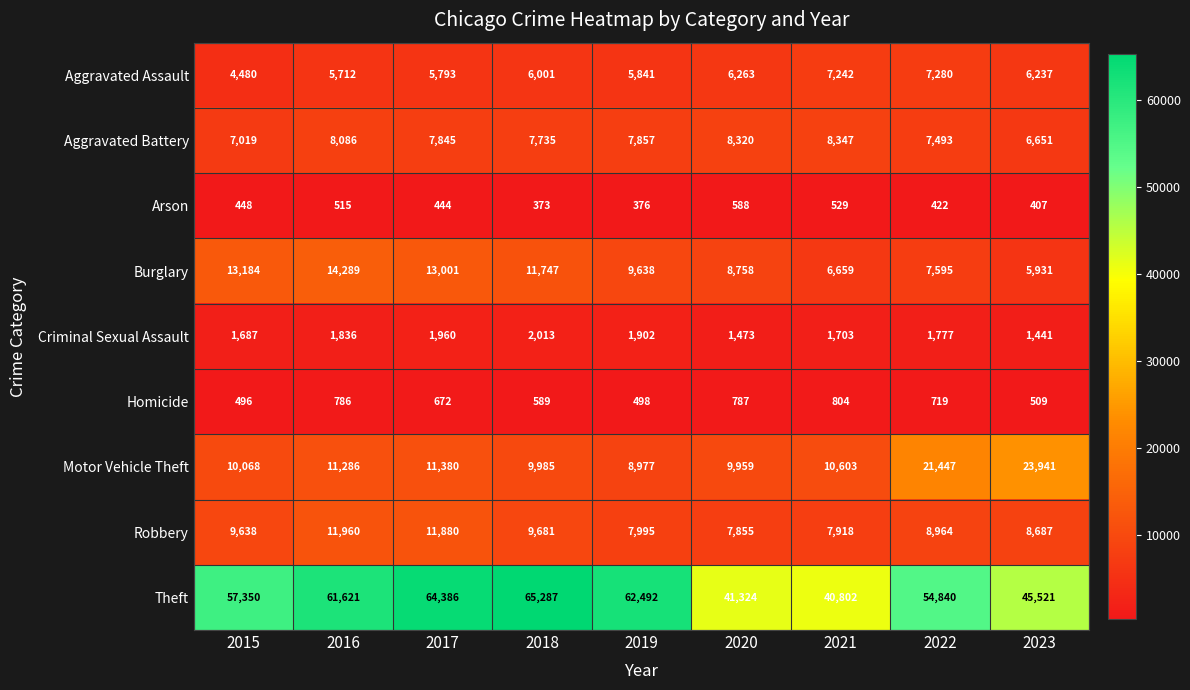

At which category is the sum across all series the highest?

2017